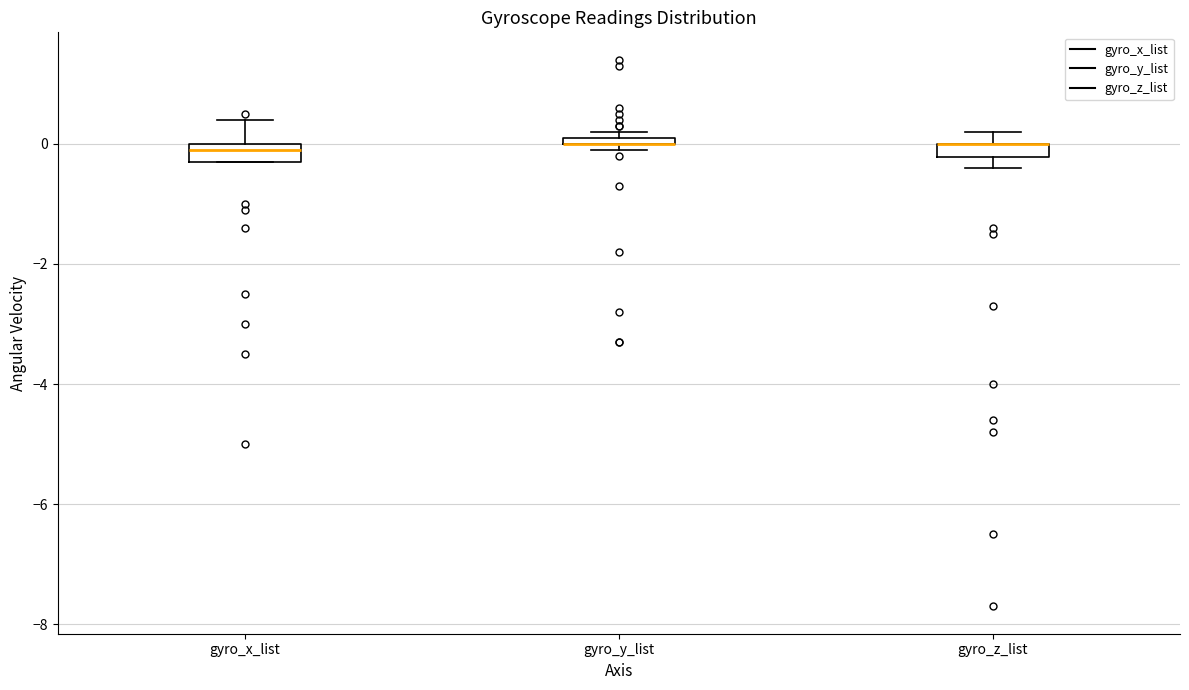

Where is the lower edge of the box for gyro_x_list on the y-axis? The values are not printed on the chart, so give them approximately, as read against the axis.

-0.2